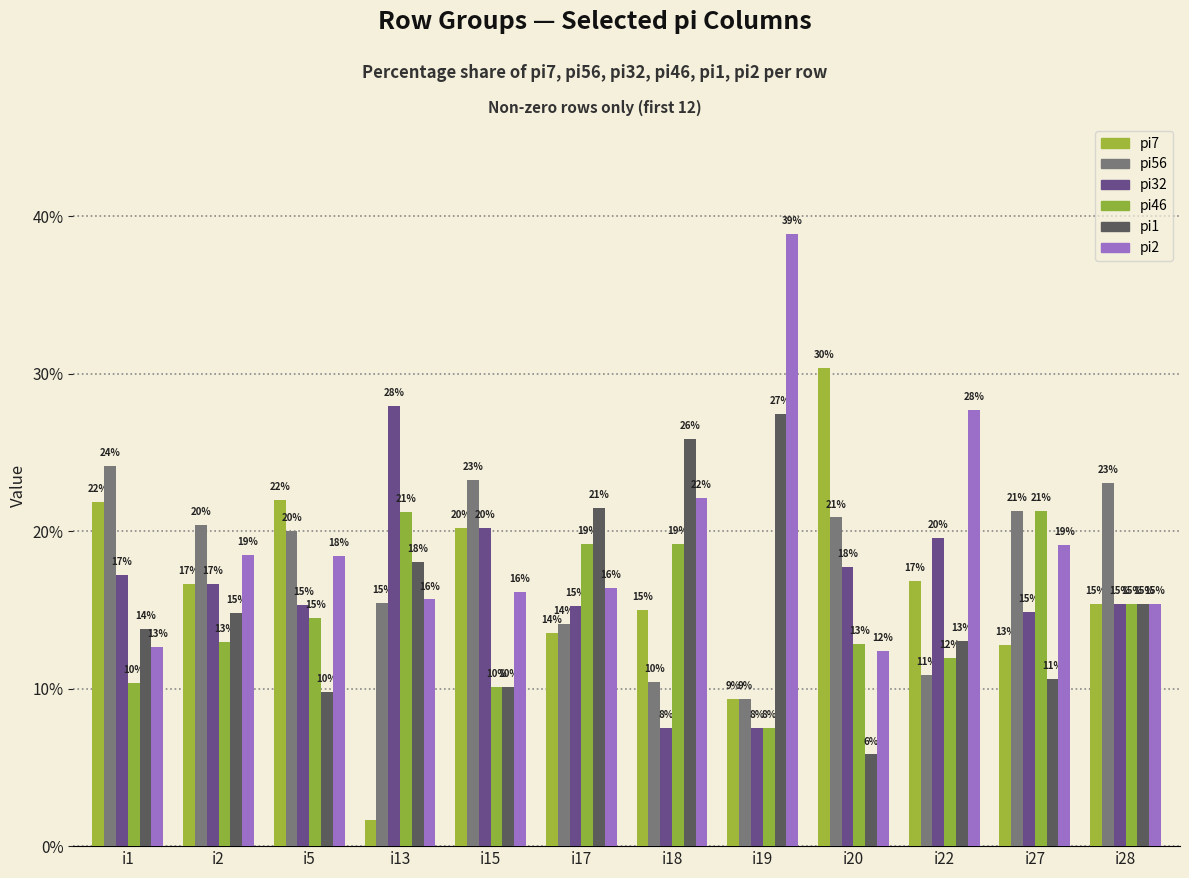

What is the average value of the pi46 series?

14.7